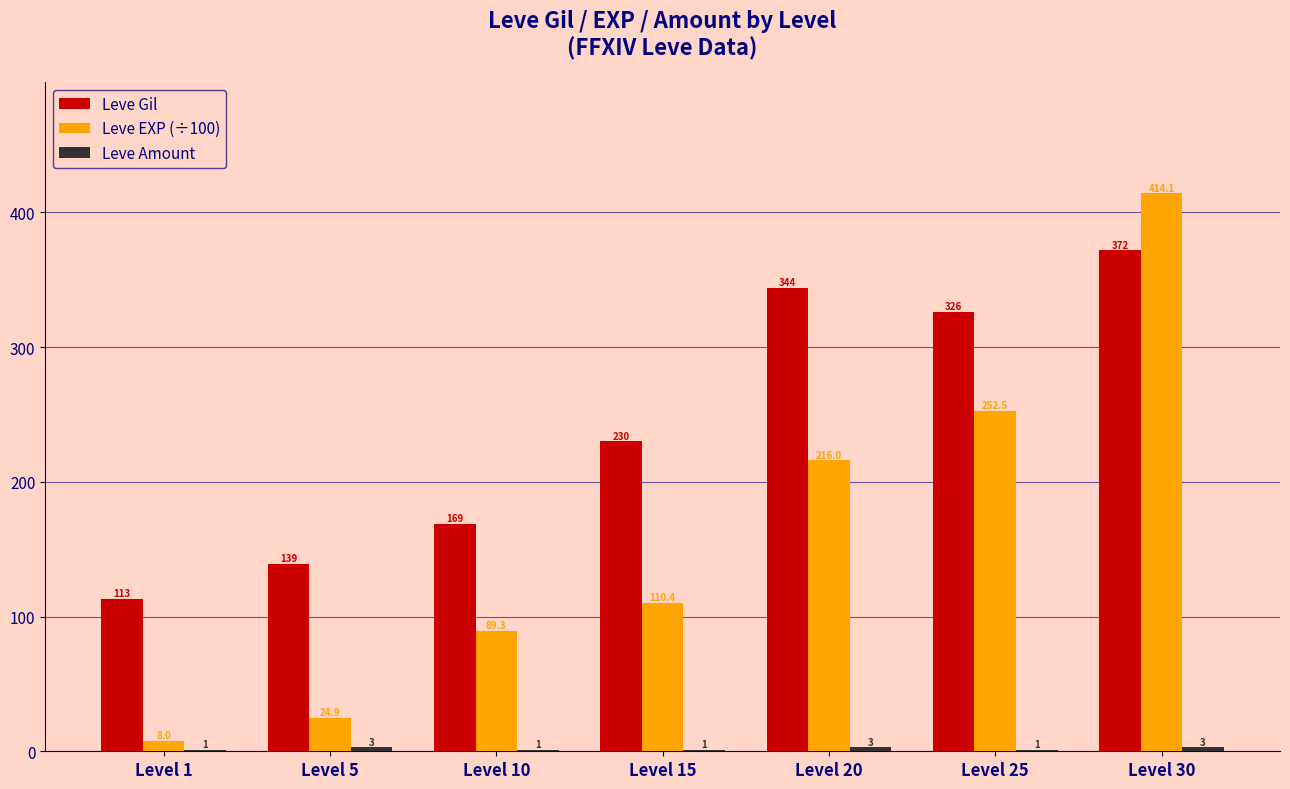

At which category is the sum across all series the highest?

Level 30